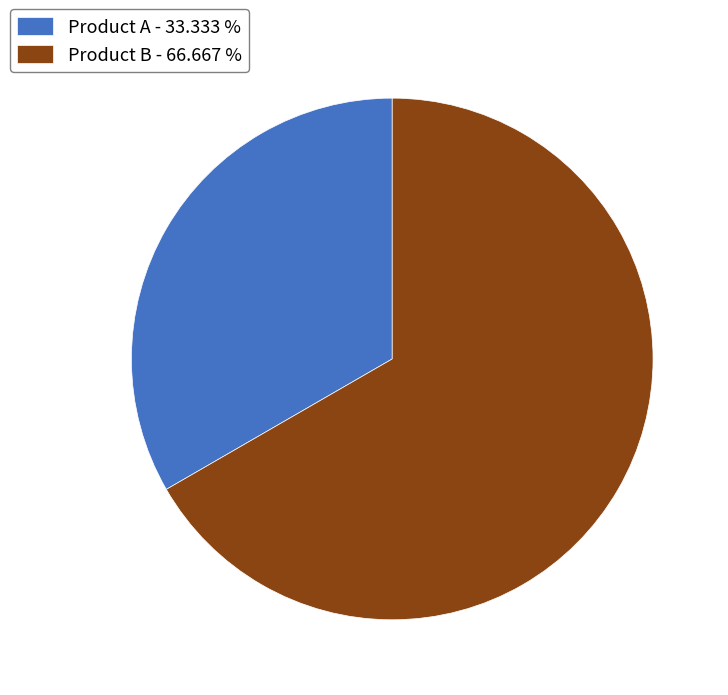

Approximately how many times larger is the value at Product A - 33.333 % compared to Product B - 66.667 %?

0.5